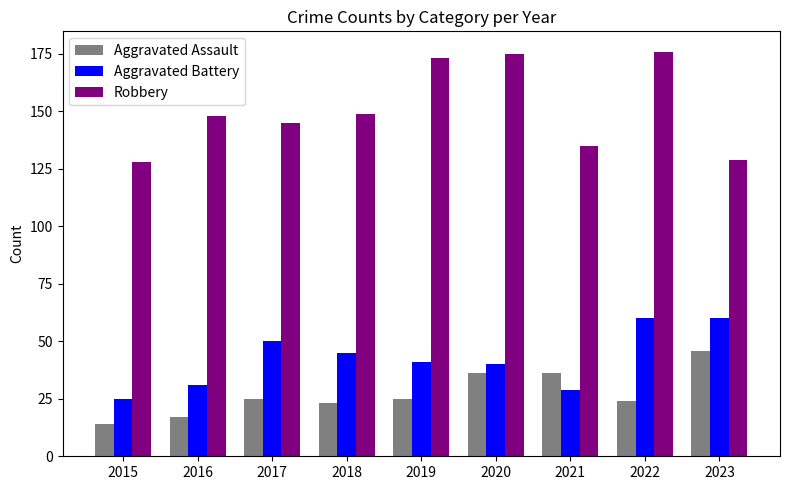

Is it true that Aggravated Battery equals 105 at 2022?

False